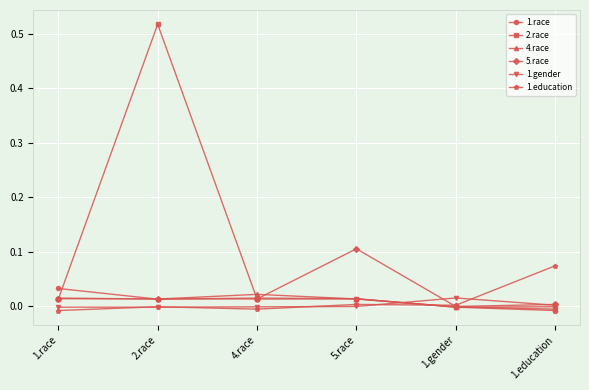

How many intersections are there between 1.race and 1.education?

1